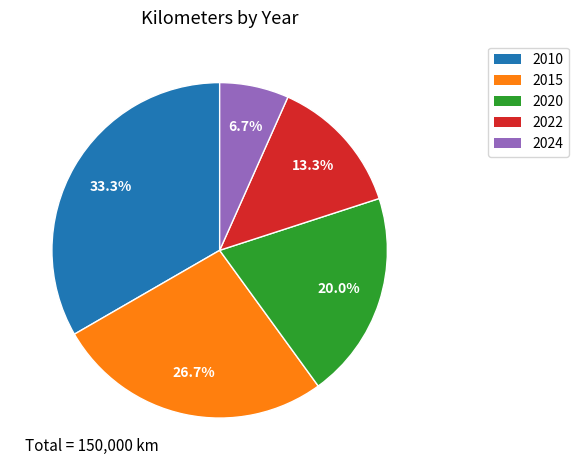

True or false: 2015 accounts for 35% of the total.

False